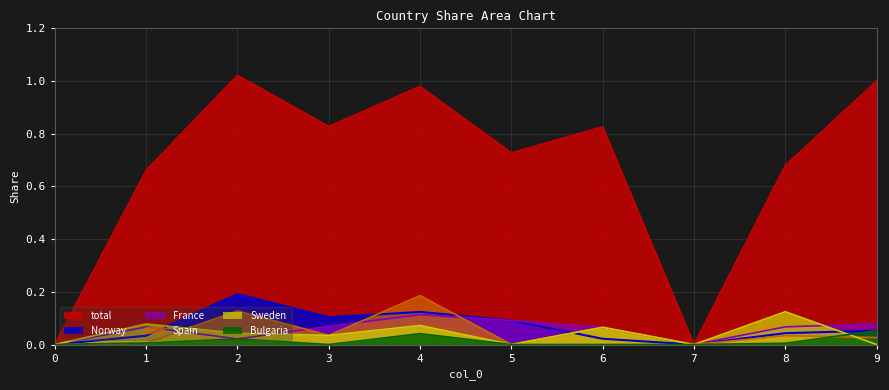

What is the spread (max minus min) of values at 6?

0.8